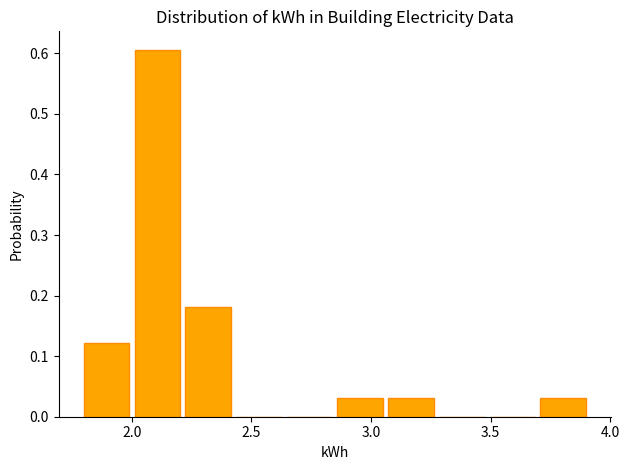

Reading left to right, transcribe this chart: for each bar, give the range it covers on the x-axis and its height. Neither the bar edges nor the heights are printed on the chart, so give them approximately, as read against the axes.

1.80 to 2.00: 0.12
2.00 to 2.20: 0.61
2.20 to 2.45: 0.18
2.45 to 2.65: 0
2.65 to 2.85: 0
2.85 to 3.05: 0.03
3.05 to 3.30: 0.03
3.30 to 3.50: 0
3.50 to 3.70: 0
3.70 to 3.90: 0.03